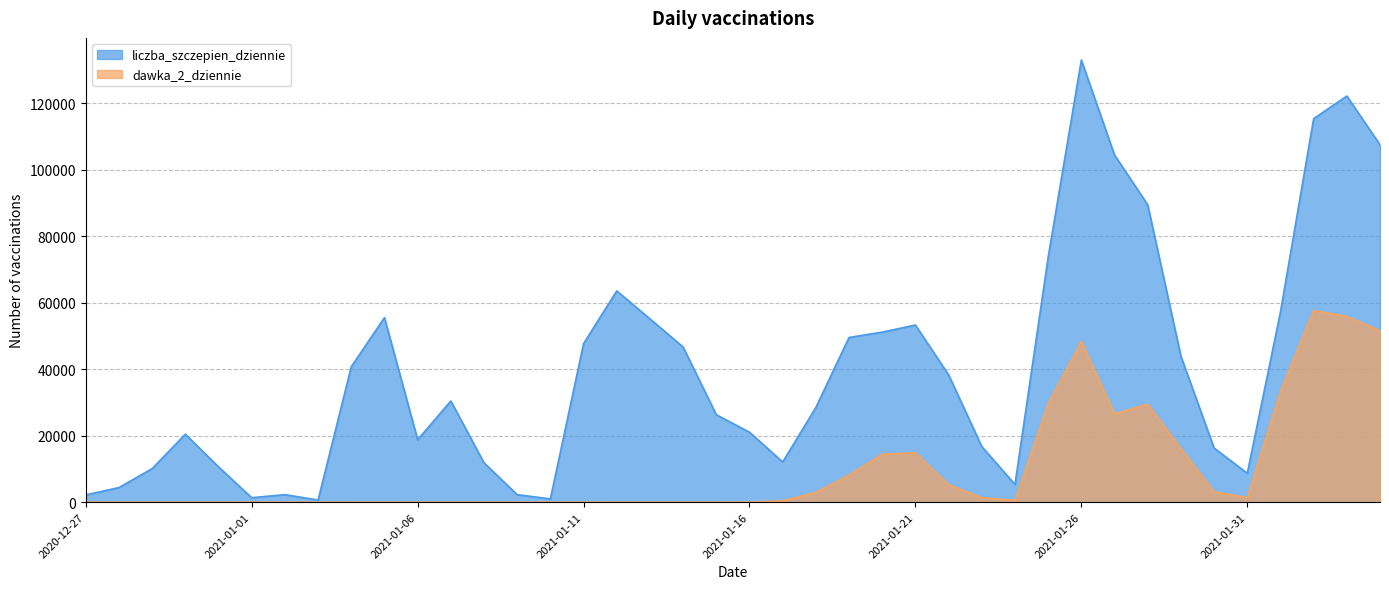

Rank the series by their average value, from lowest to highest.

dawka_2_dziennie, liczba_szczepien_dziennie